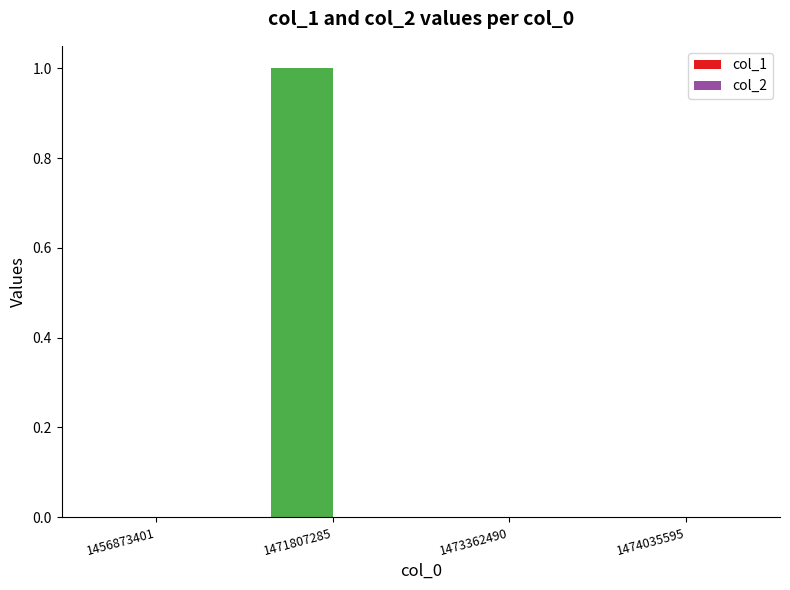

Between 1471807285 and 1456873401, which is larger?

1471807285